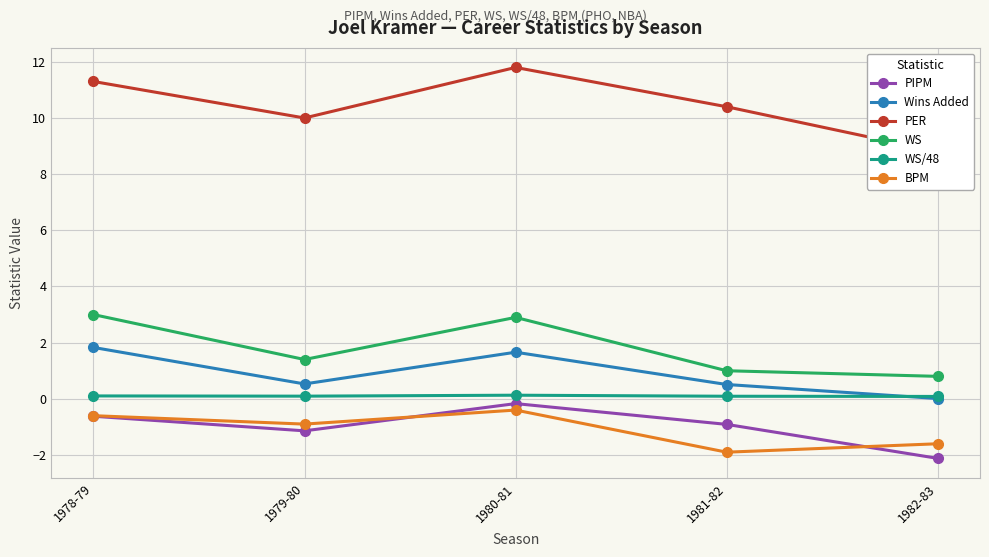

The value of PER at 1981-82 is 10.4. True or false?

True